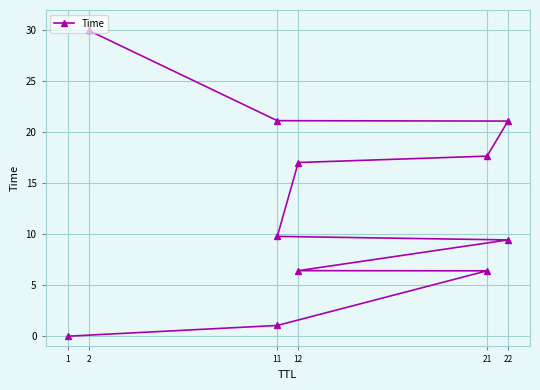

What is the change in value from 1 to 2?

+30.0